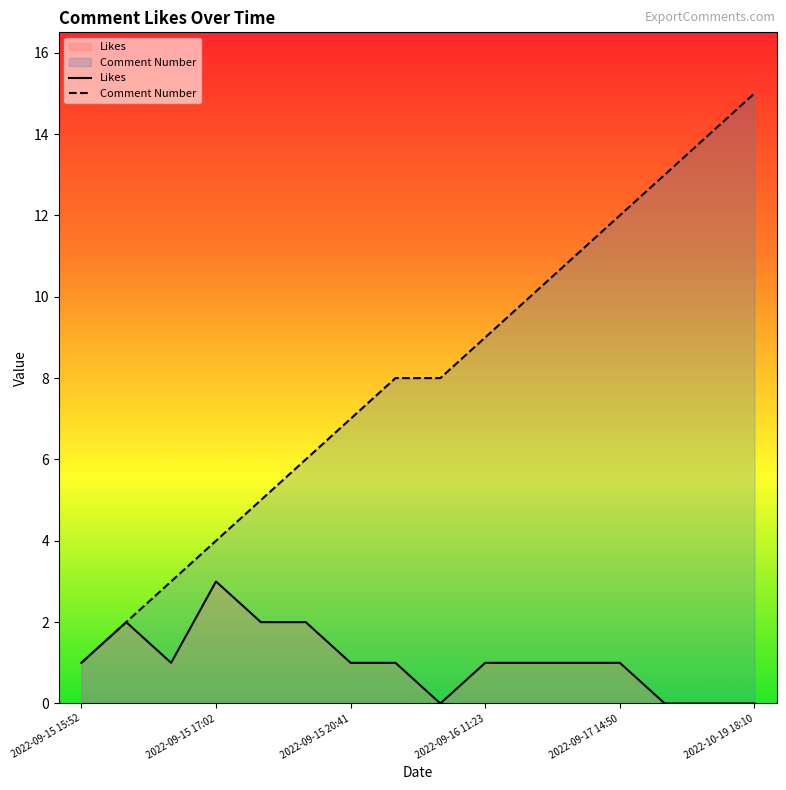

Rank the series by their average value, from highest to lowest.

Comment Number, Likes